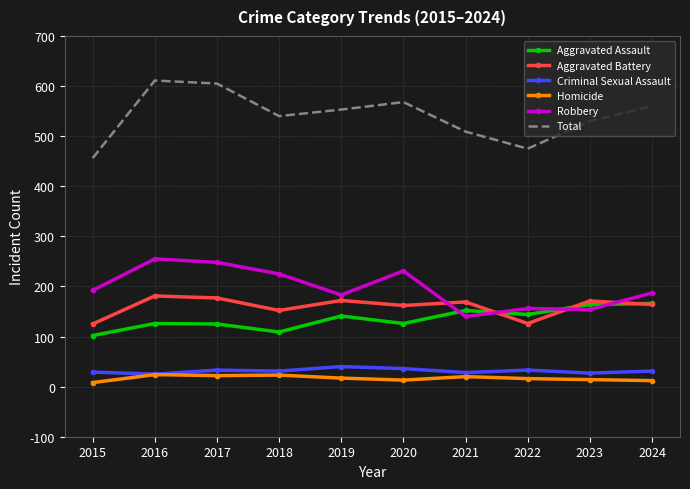

Where is Total nearest to the value 533?

2023